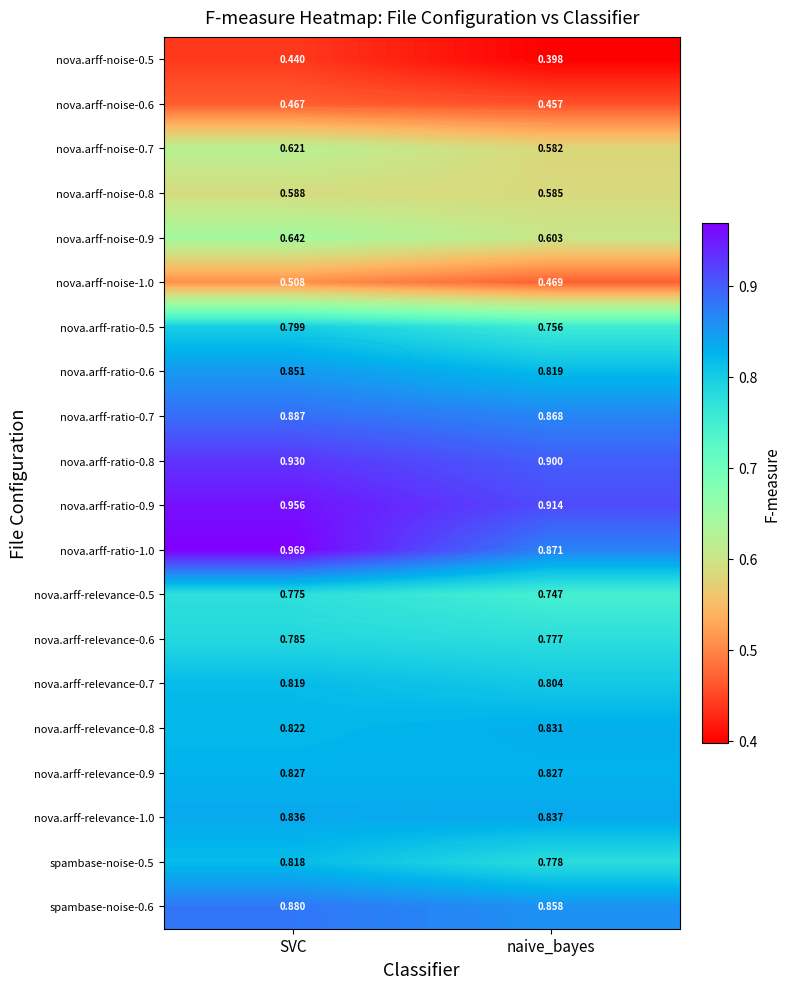

Which series has the widest spread of values?

nova.arff-ratio-1.0